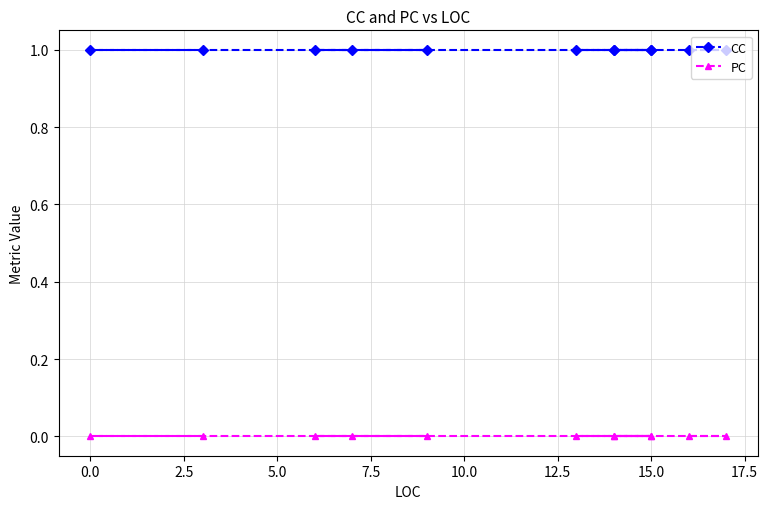

List the series in order of their peak value, lowest first.

PC, CC